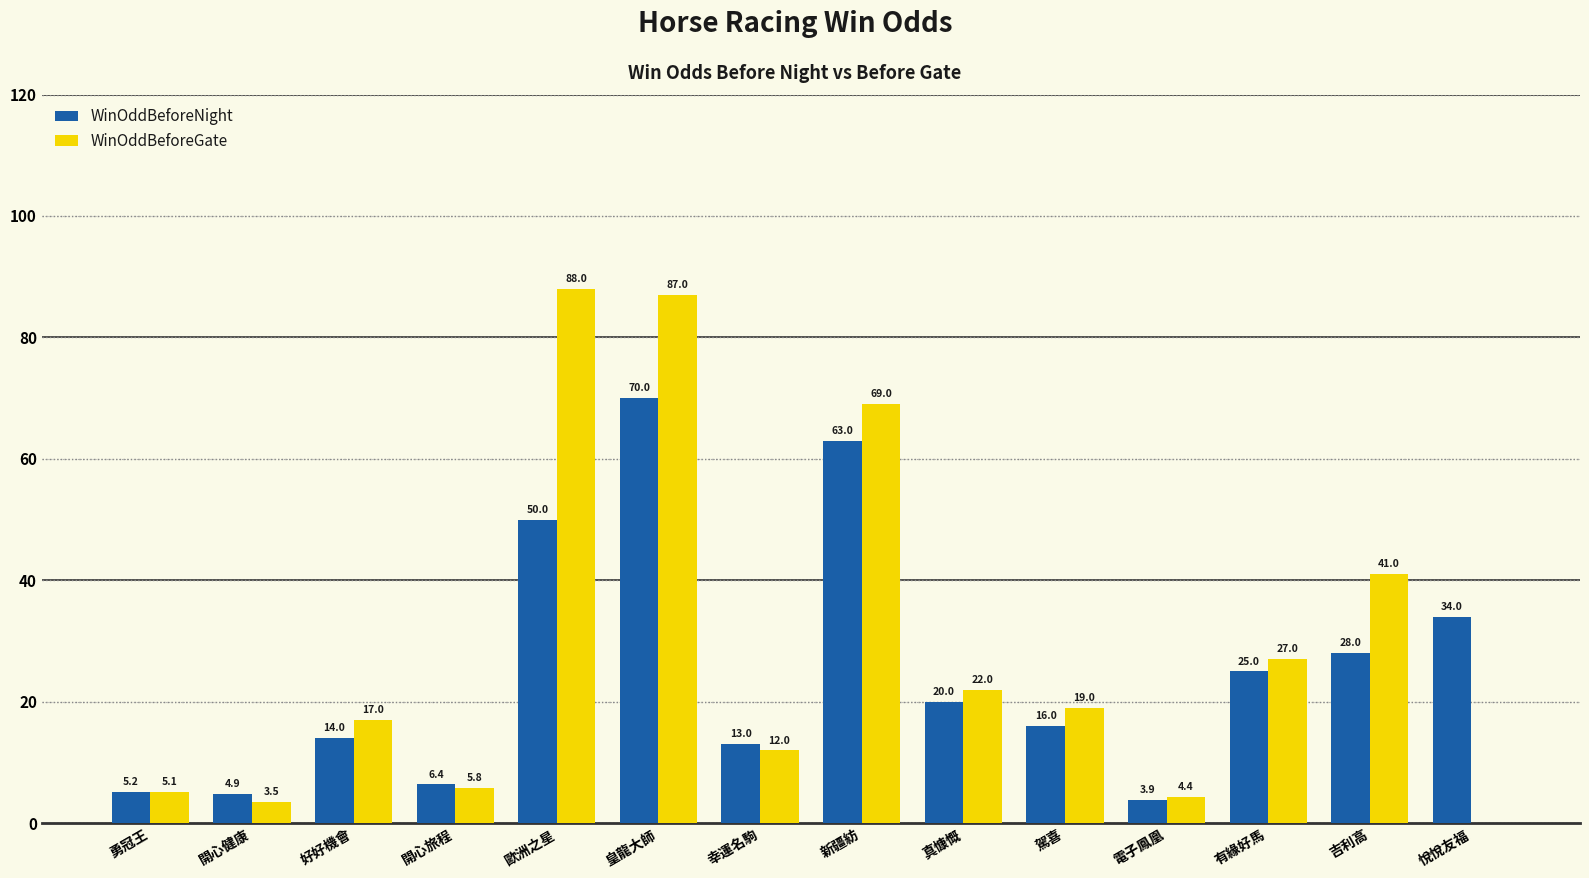

At which category is the sum across all series the highest?

皇龍大師